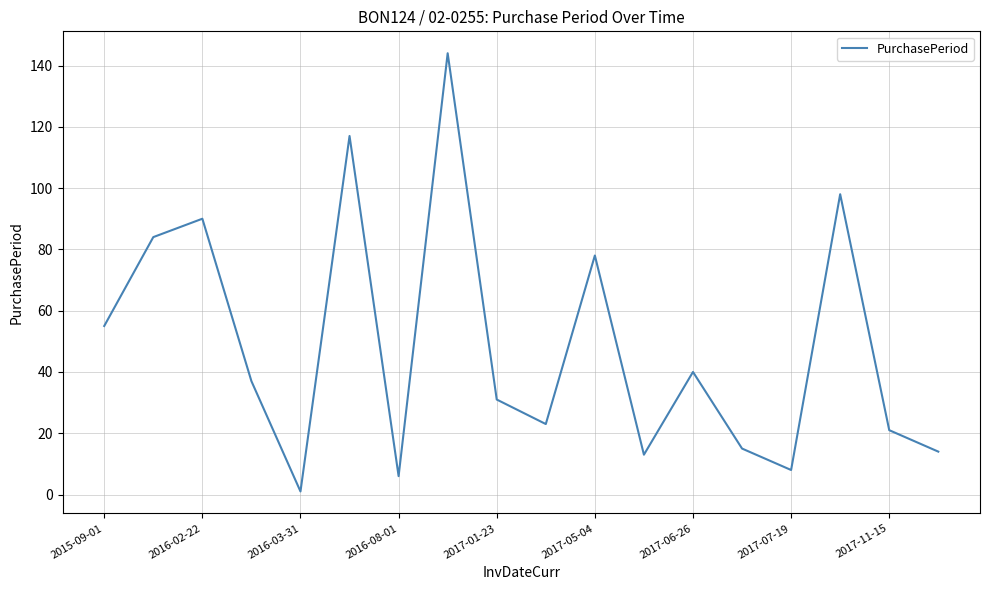

What is the difference between the maximum and minimum values?

143